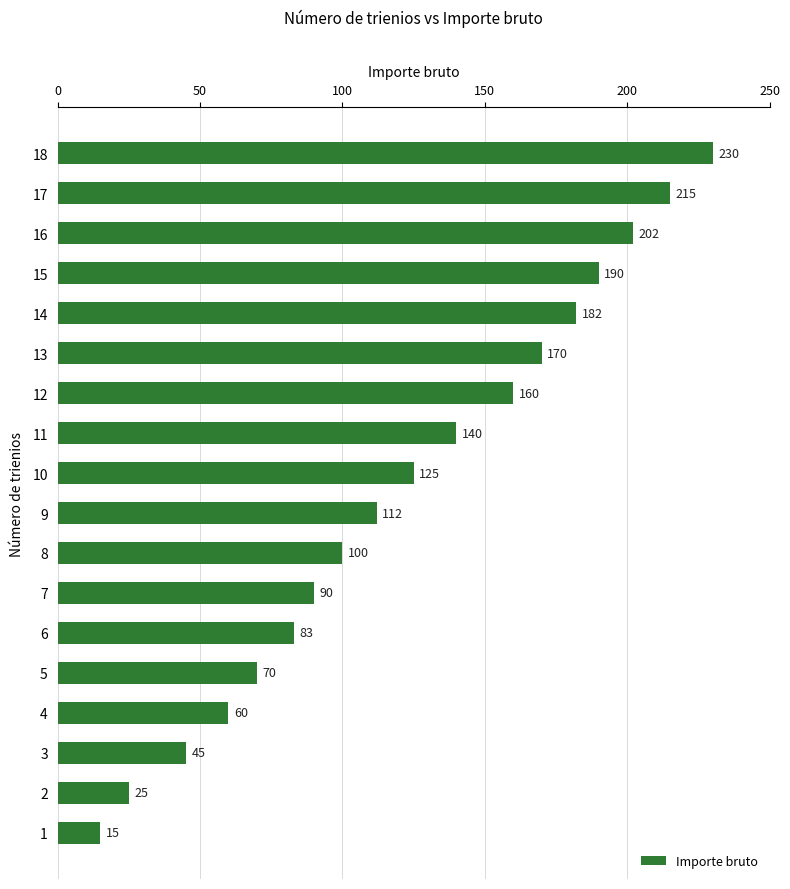

How many data points are less than 125?

9